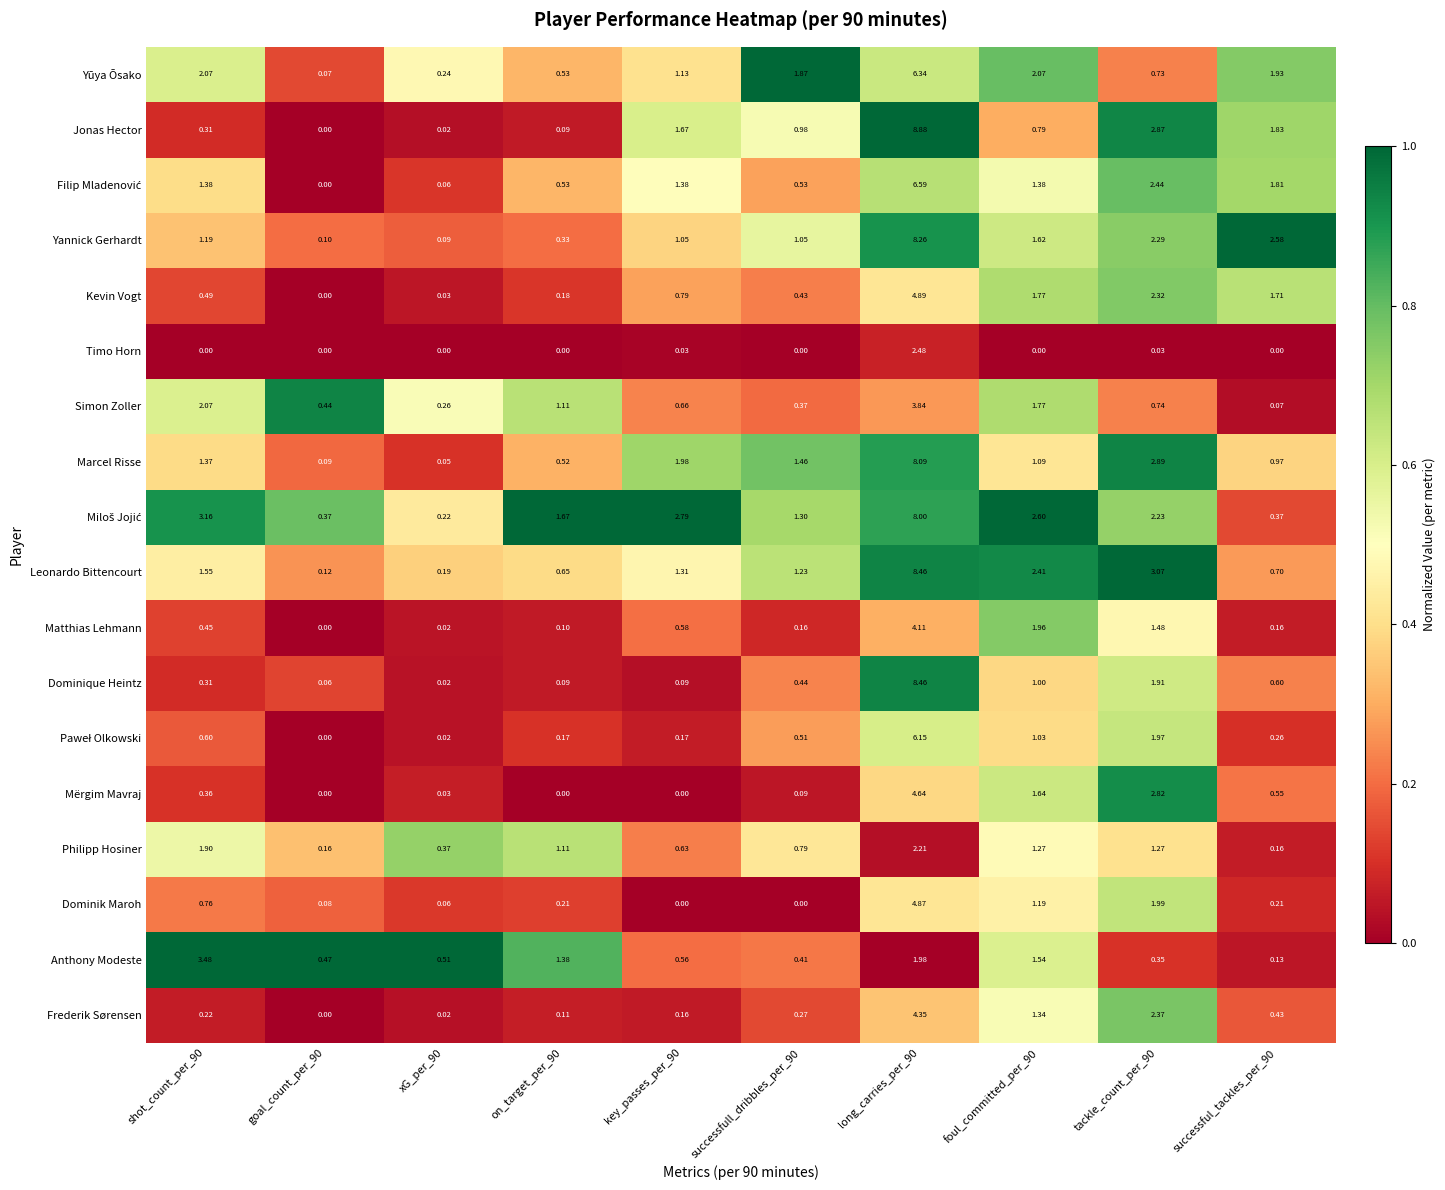

Which series changed the most between goal_count_per_90 and long_carries_per_90?

Jonas Hector